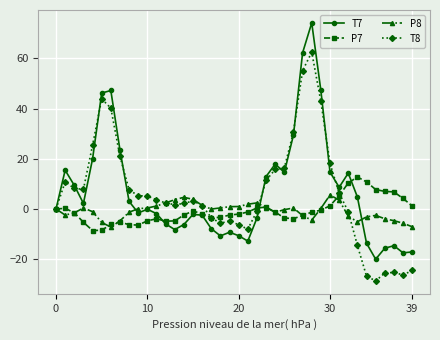

True or false: T7 has more than 0 interior local peaks.

True